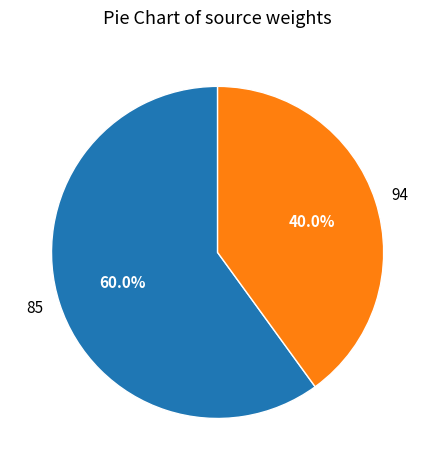

Which has a higher value, 94 or 85?

85